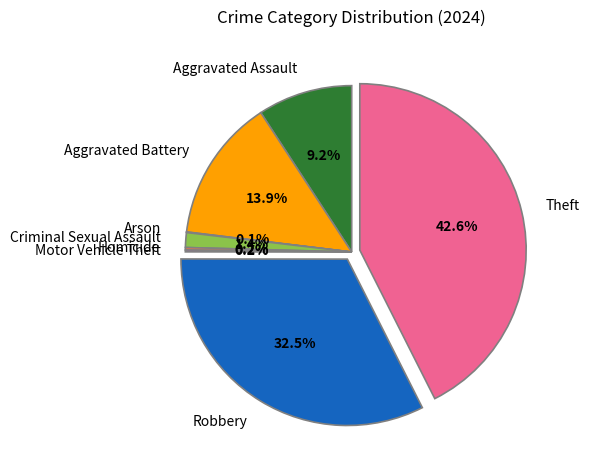

What percentage is NOT represented by Robbery?

67.5%